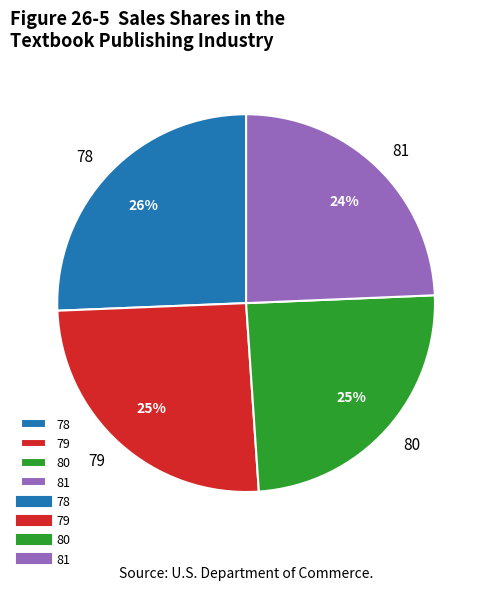

Does any single category account for the majority?

No